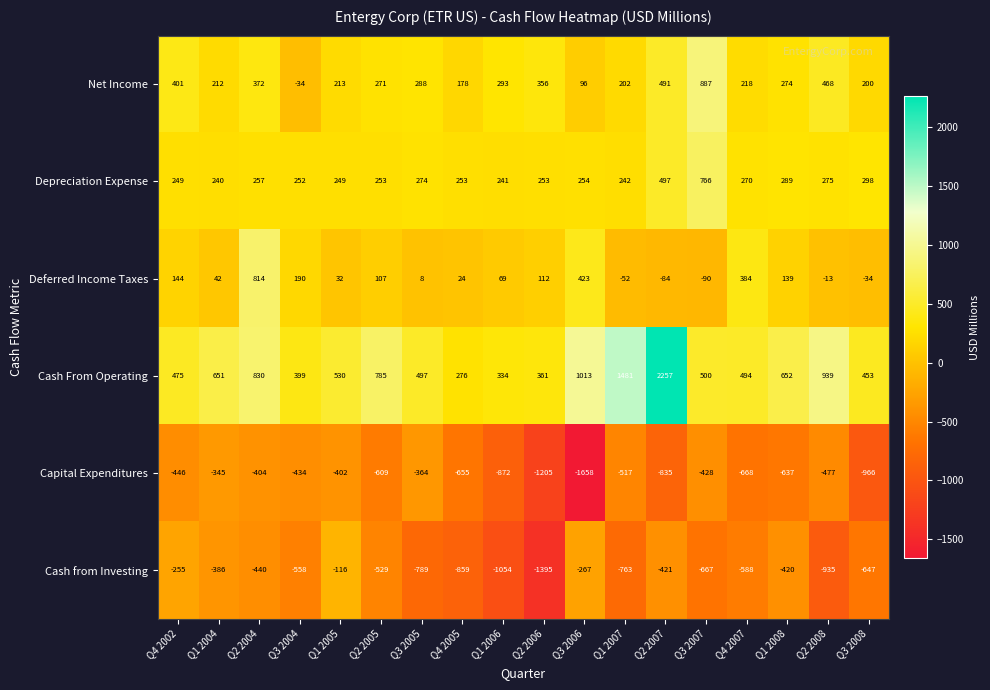

At which label does Deferred Income Taxes first exceed 69?

Q4 2002